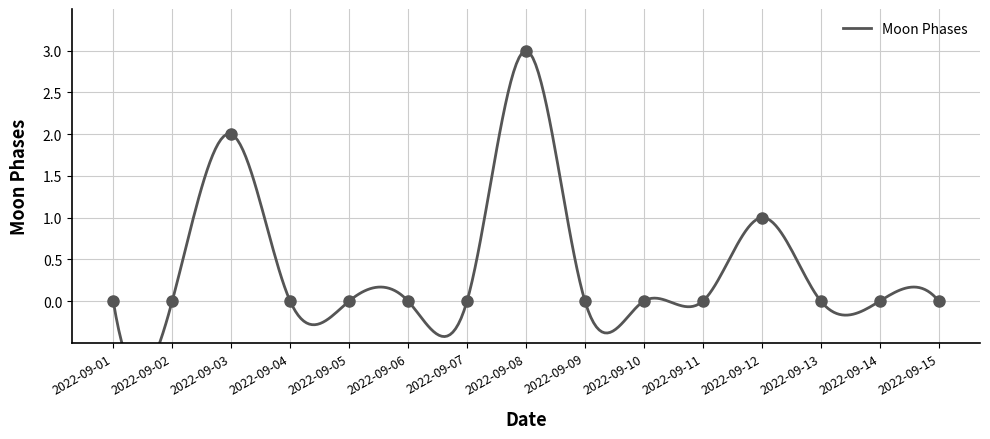

At which category does the data reach its first local peak?

2022-09-03